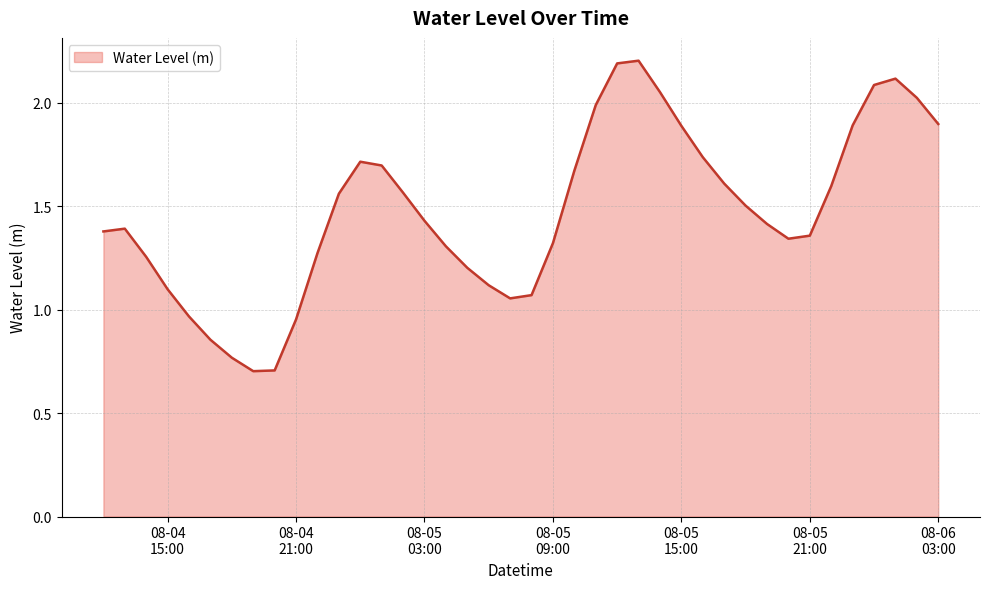

How many interior local peaks (higher than both neighbors) does the data have?

4